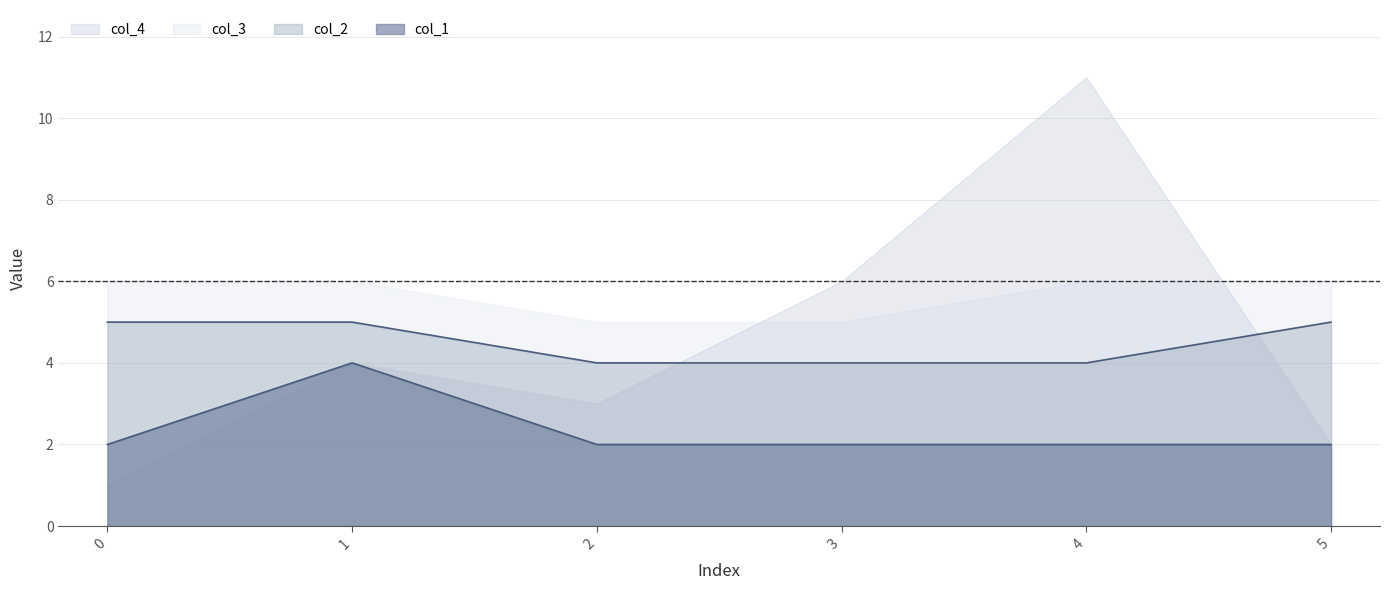

True or false: col_1 and col_2 intersect in this chart.

False